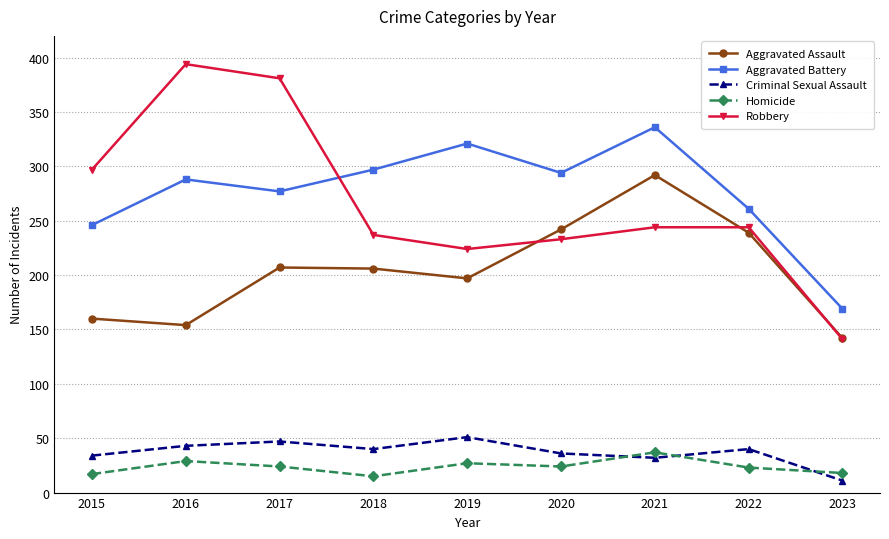

Which category has the lowest value across all series?

2023